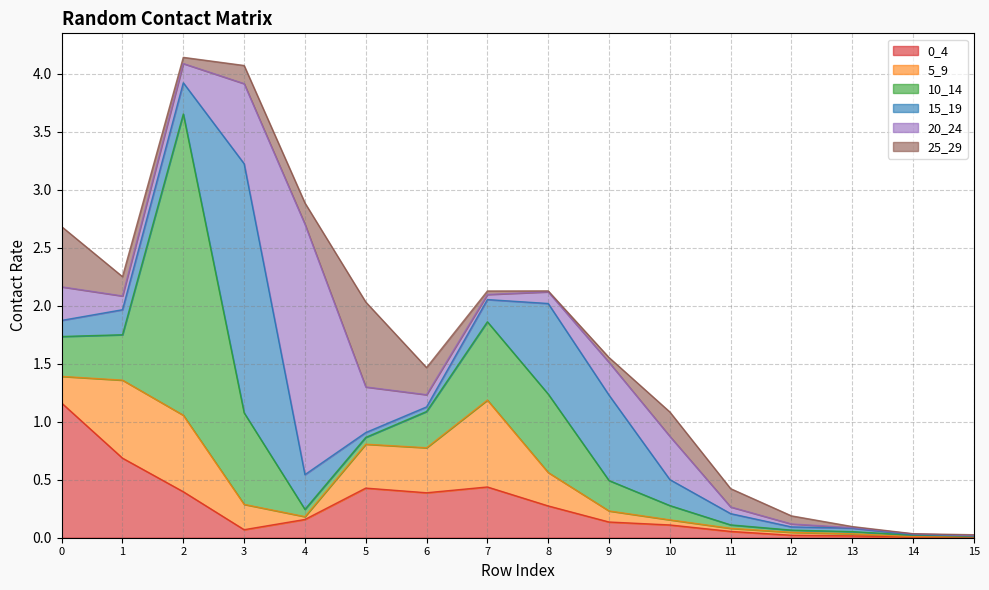

What is the value of the 5_9 point at the 10th from the left?

0.1